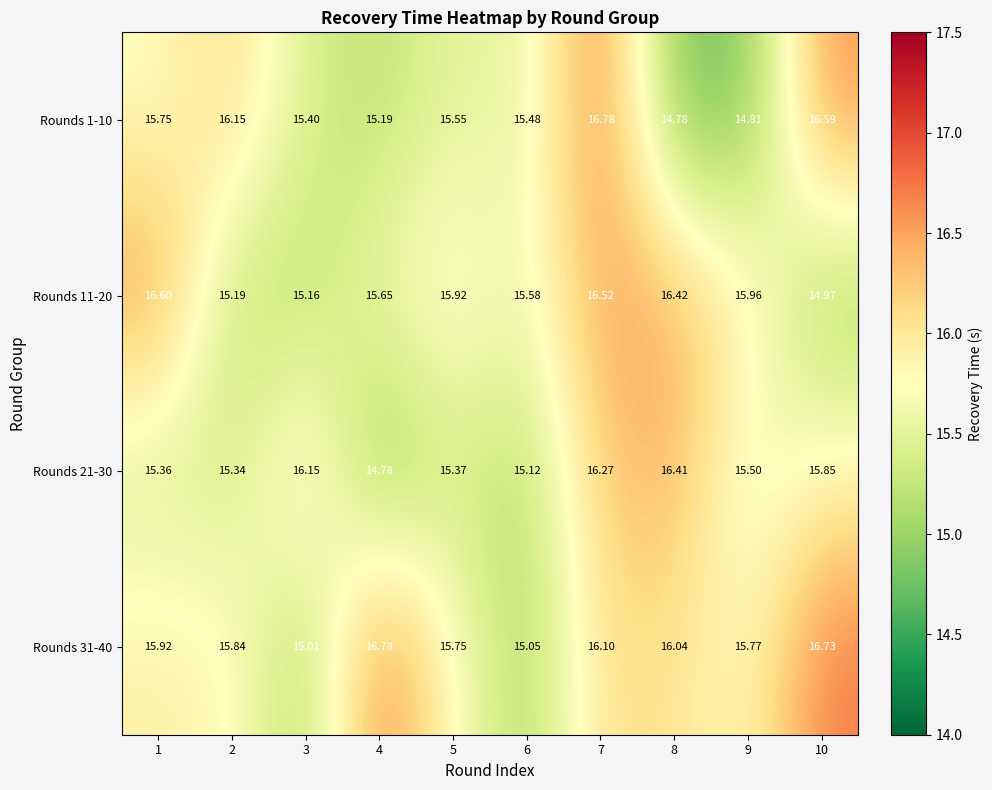

Rank the series at 8 from lowest to highest value.

Rounds 1-10, Rounds 31-40, Rounds 21-30, Rounds 11-20